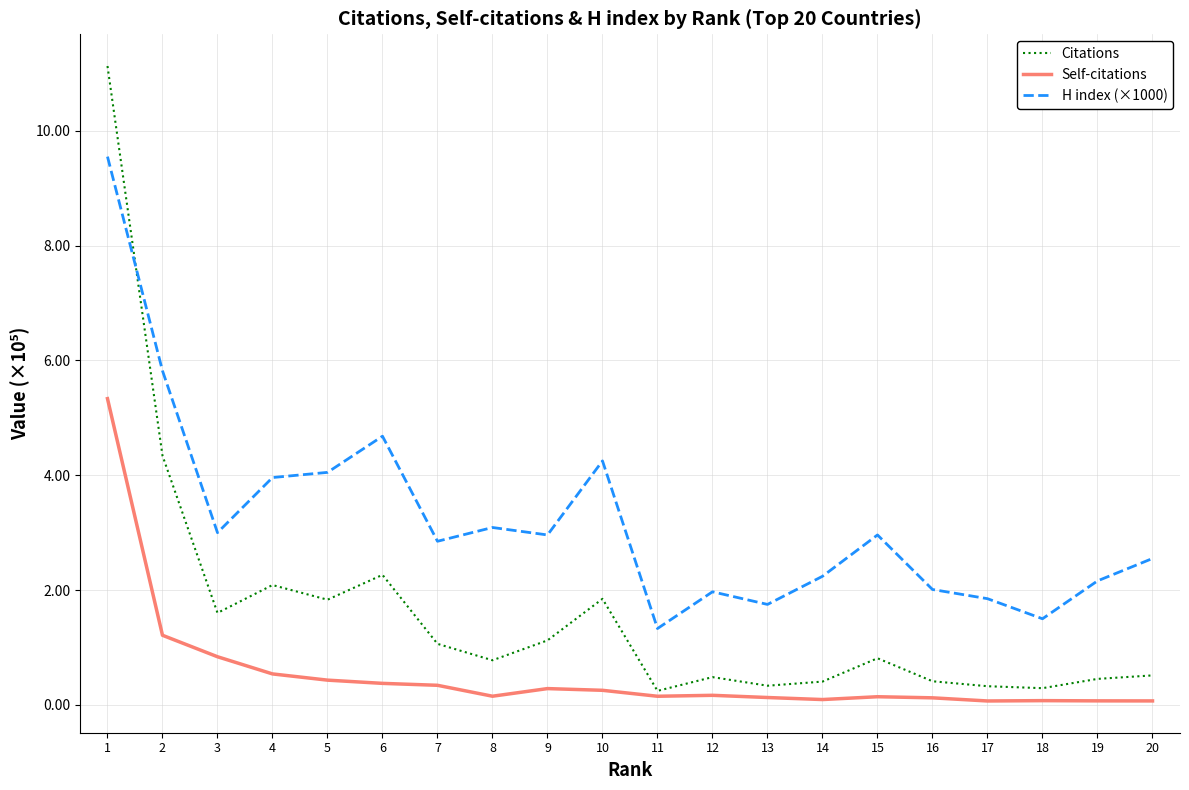

At which category is the sum across all series the highest?

1